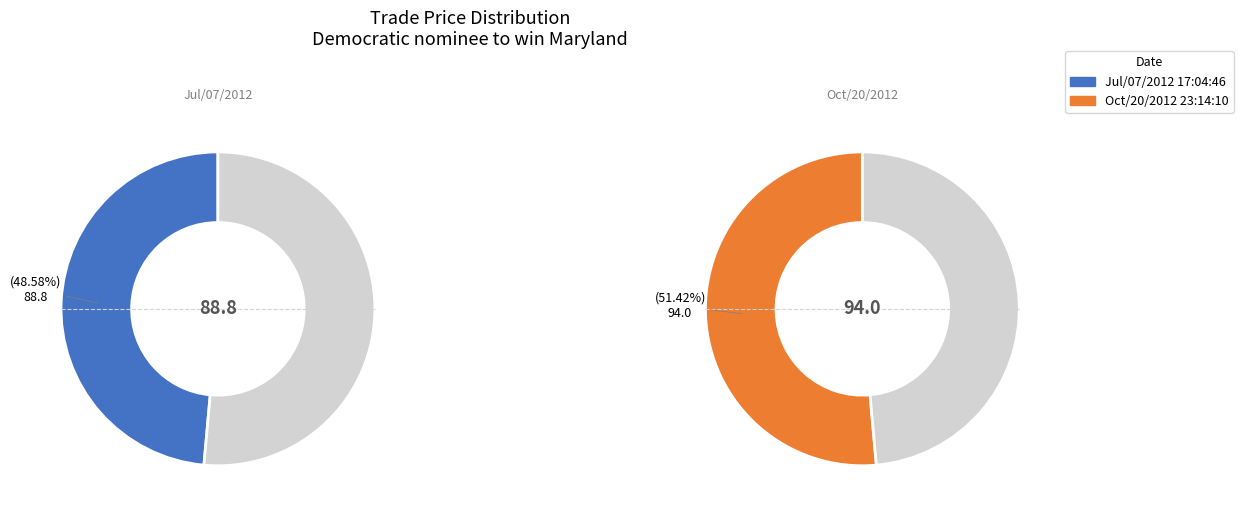

To the nearest percent, what is the average slice percentage?

50%